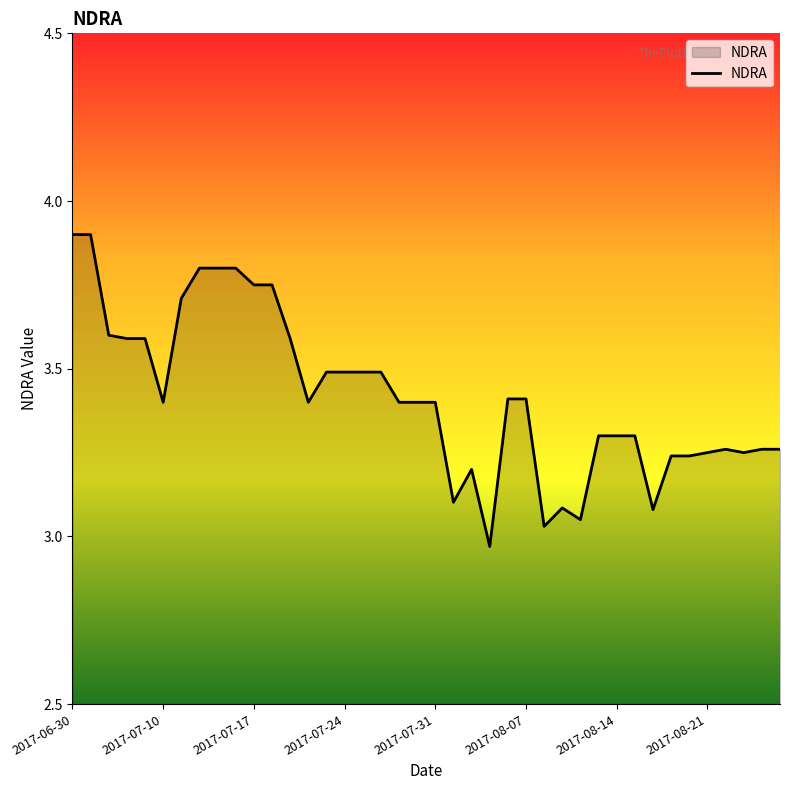

What is the difference between the maximum and minimum values?

0.9